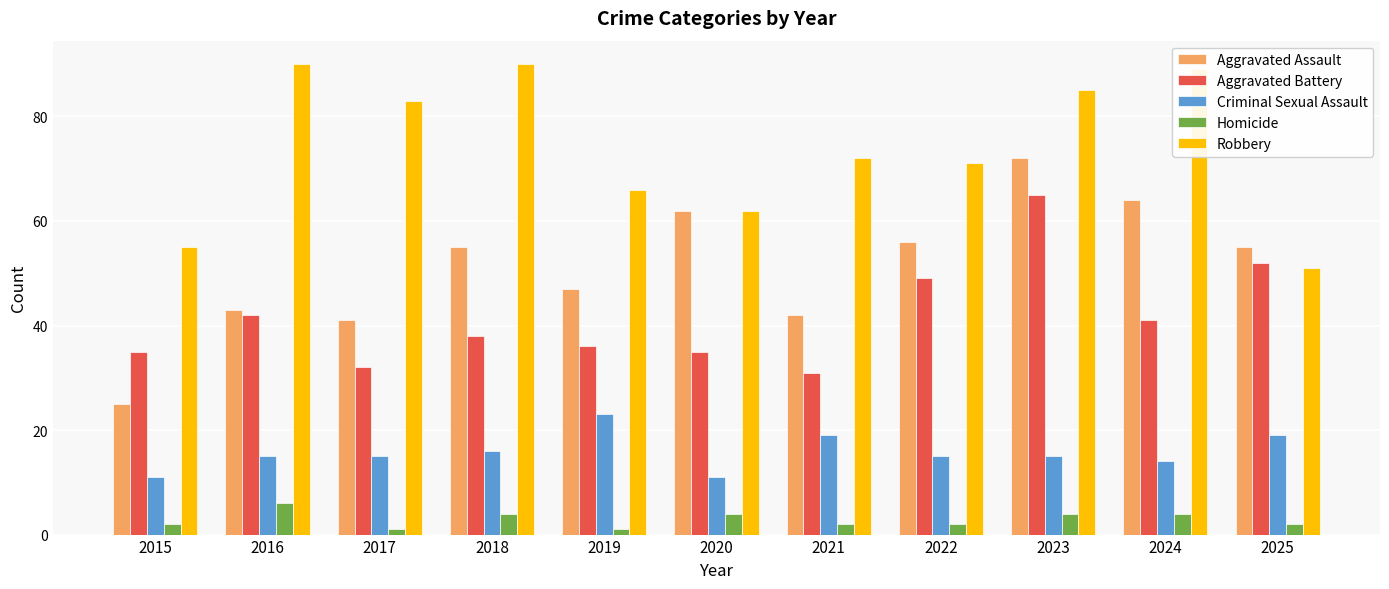

What is the difference between the maximum and minimum values in the Criminal Sexual Assault series?

12